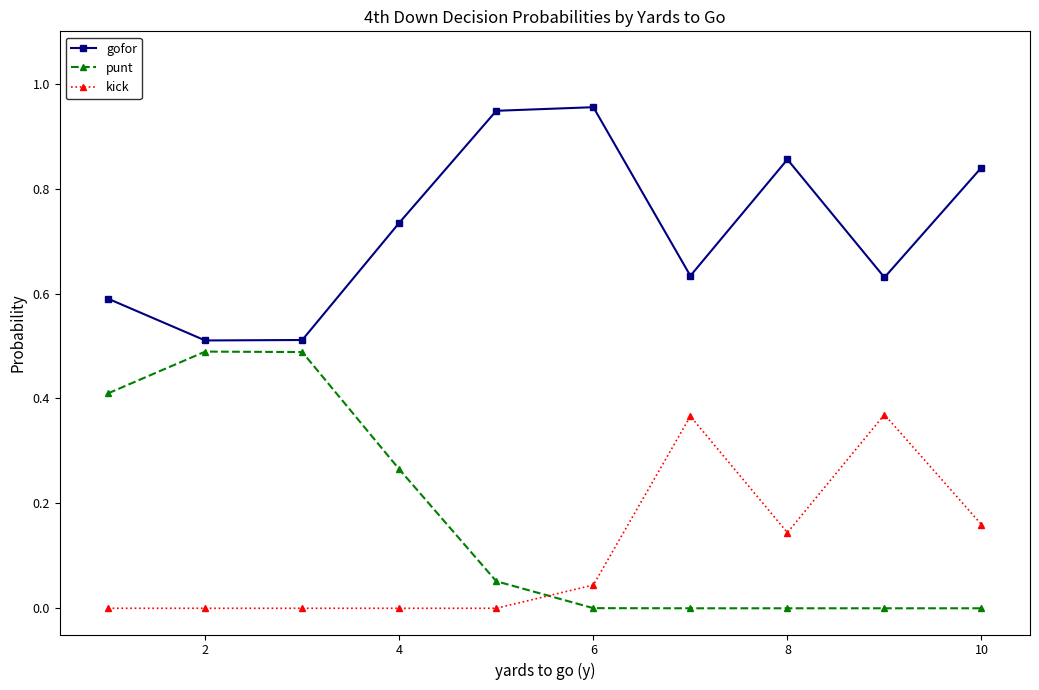

How many times do kick and punt cross each other?

1